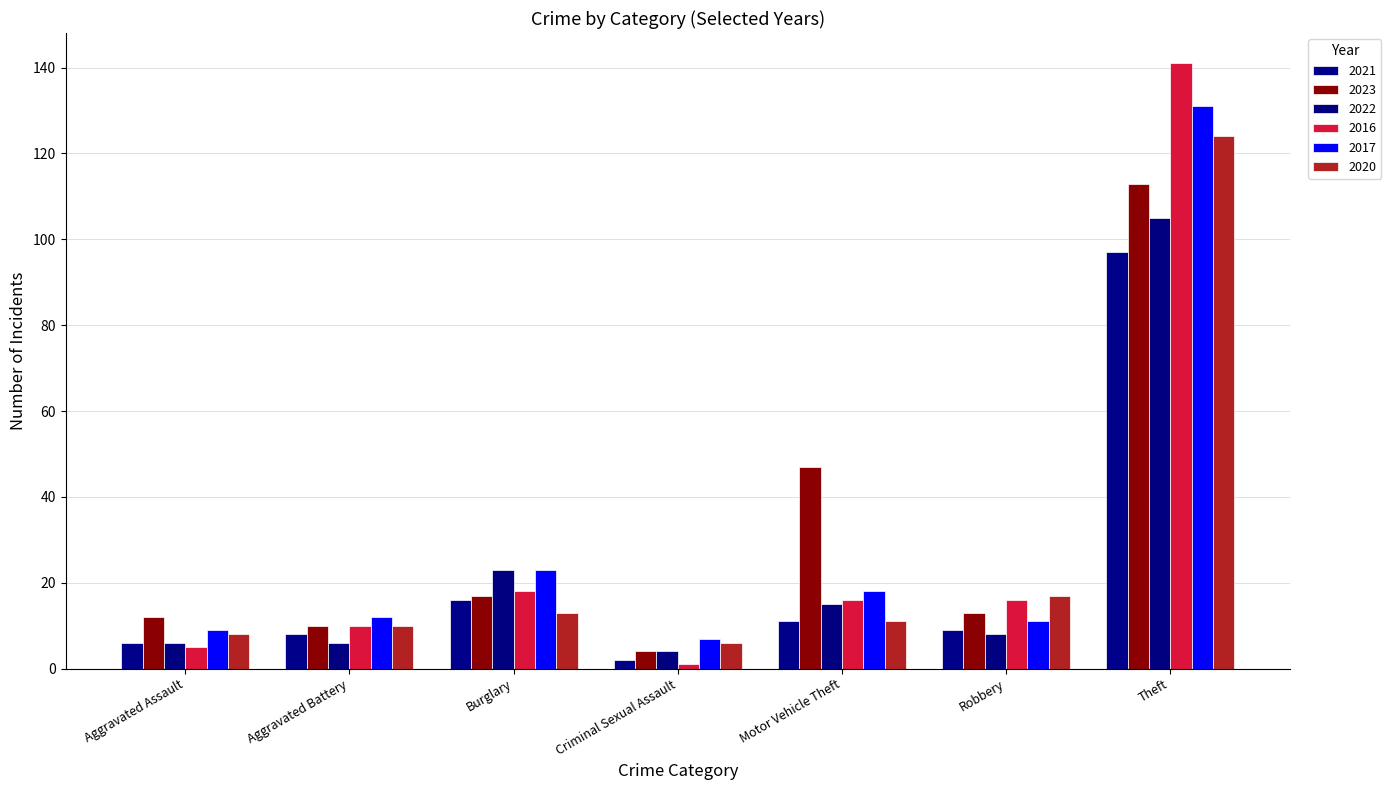

How many bars are there in each group?

6